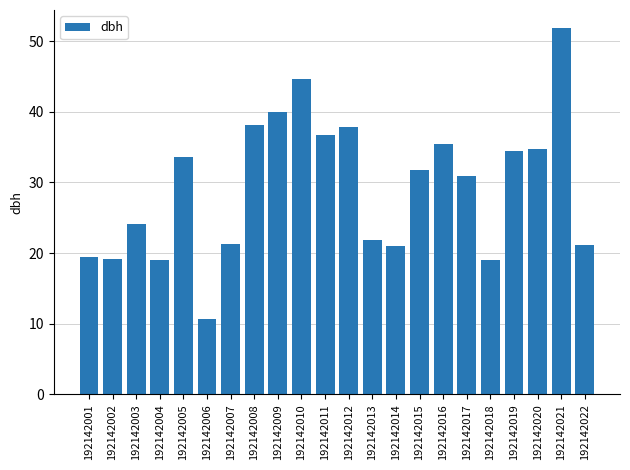

What is the change in value from 192142012 to 192142021?

+14.0